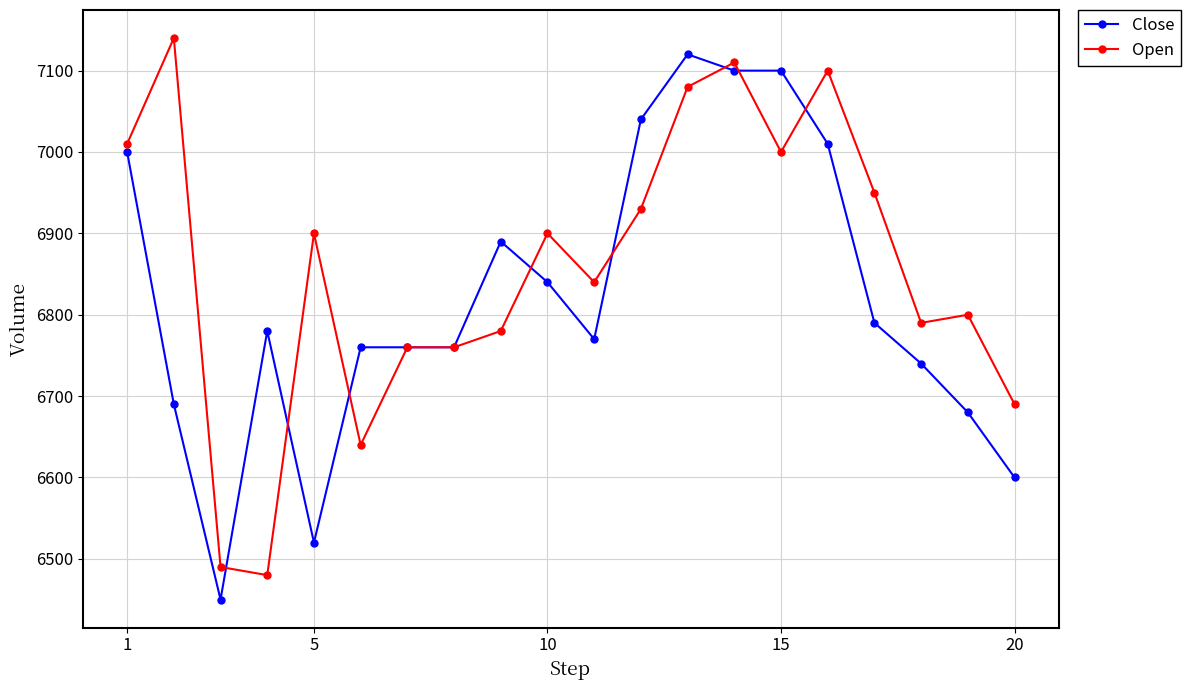

Which series has the largest total across all categories?

Open